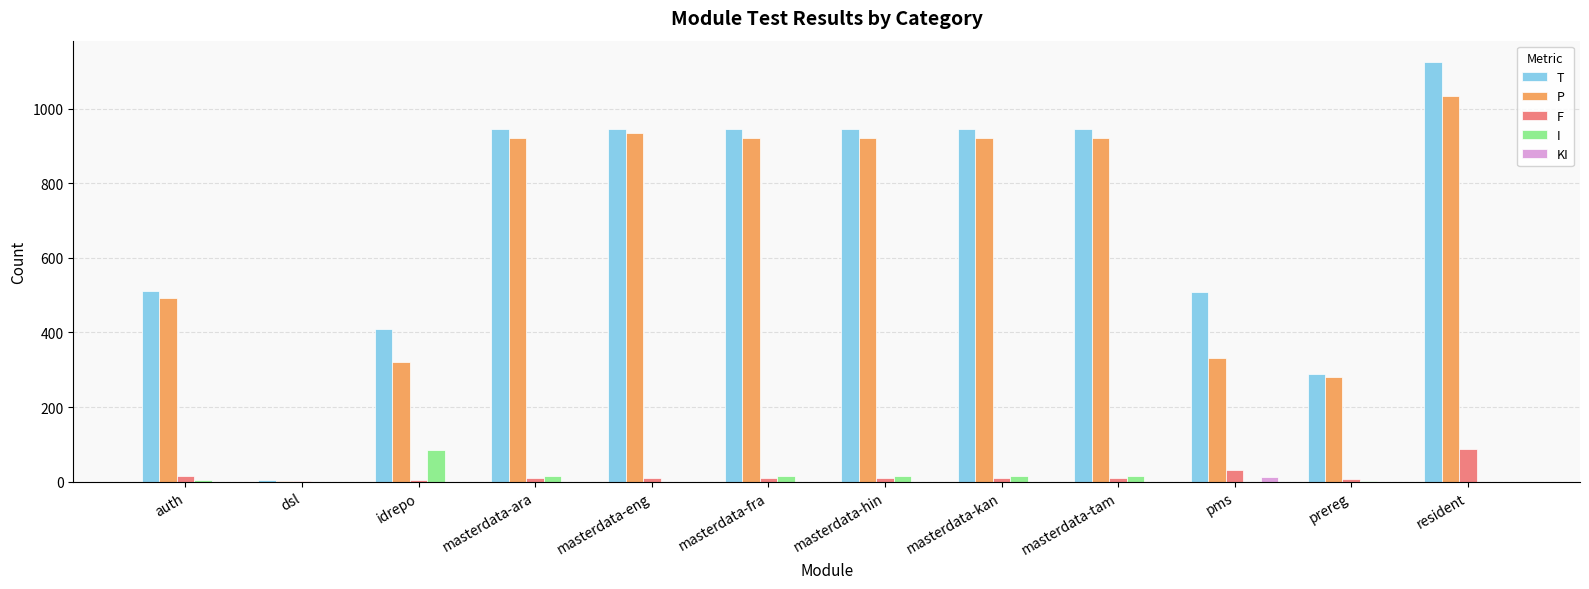

The KI series shows 0 at dsl. True or false?

True